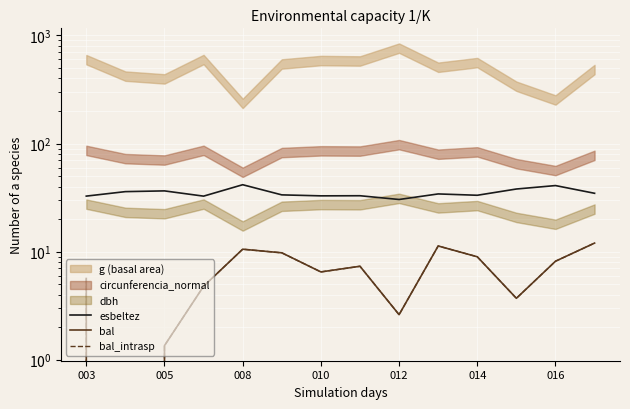

How many values in the bal series exceed 7?

7